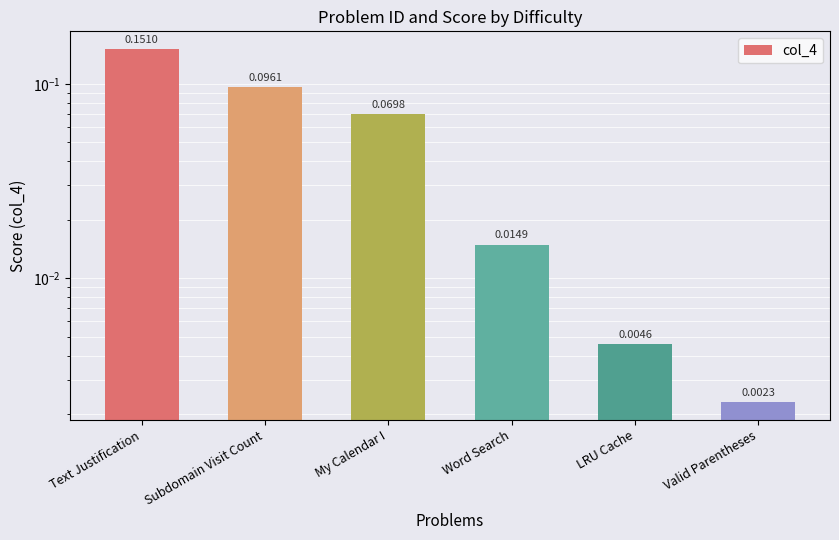

True or false: the data shows 0.1 at Subdomain Visit Count.

True